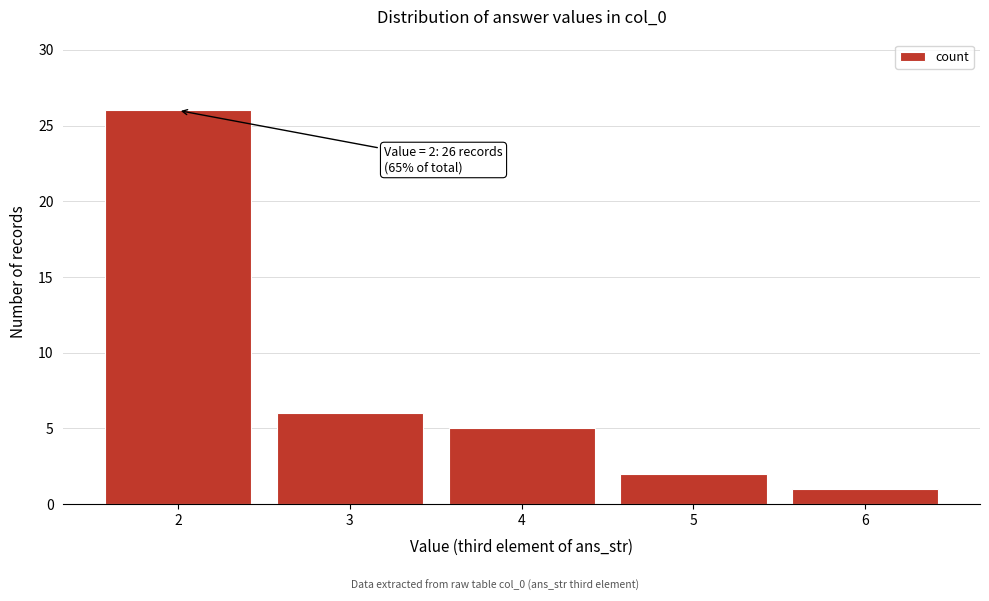

Reading right to left, what are all the values shown in this chart?

1	2	5	6	26